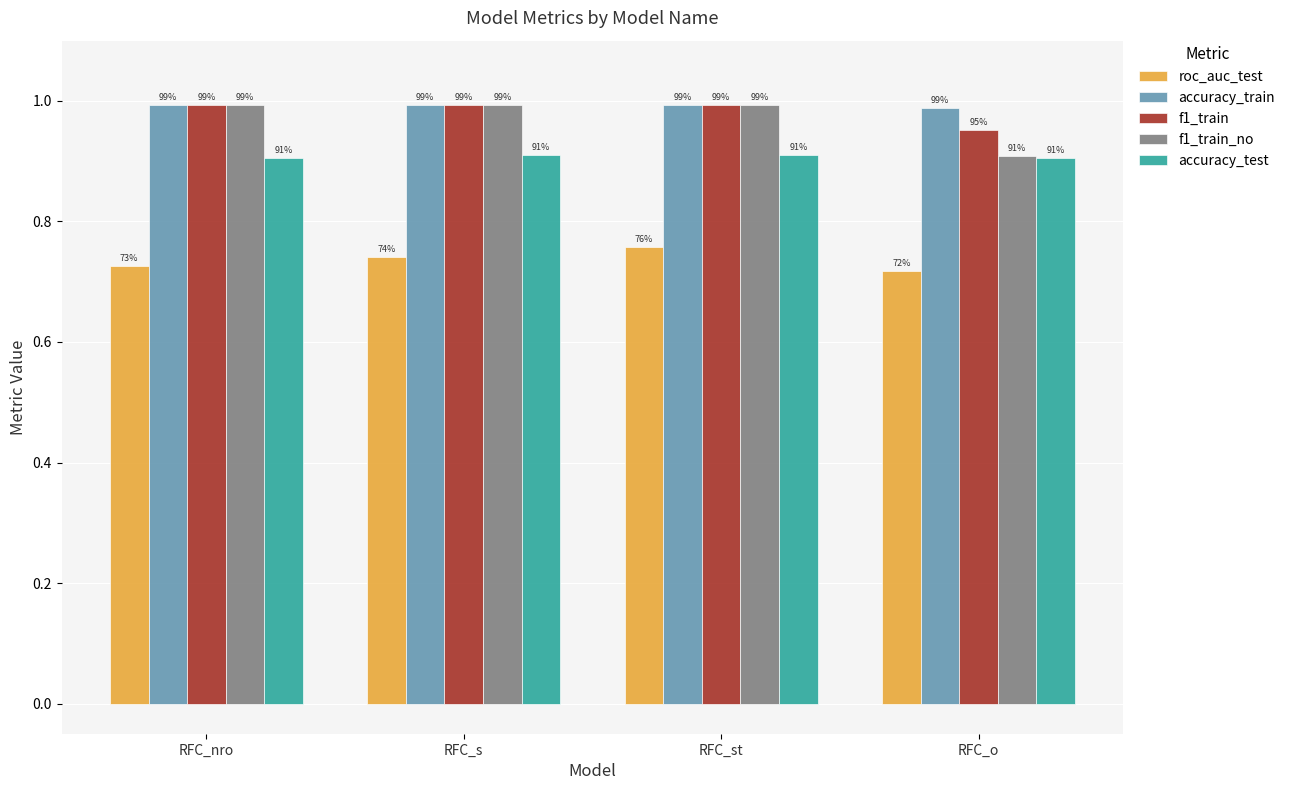

What is the sum of the accuracy_train values at RFC_o and RFC_s?

2.0